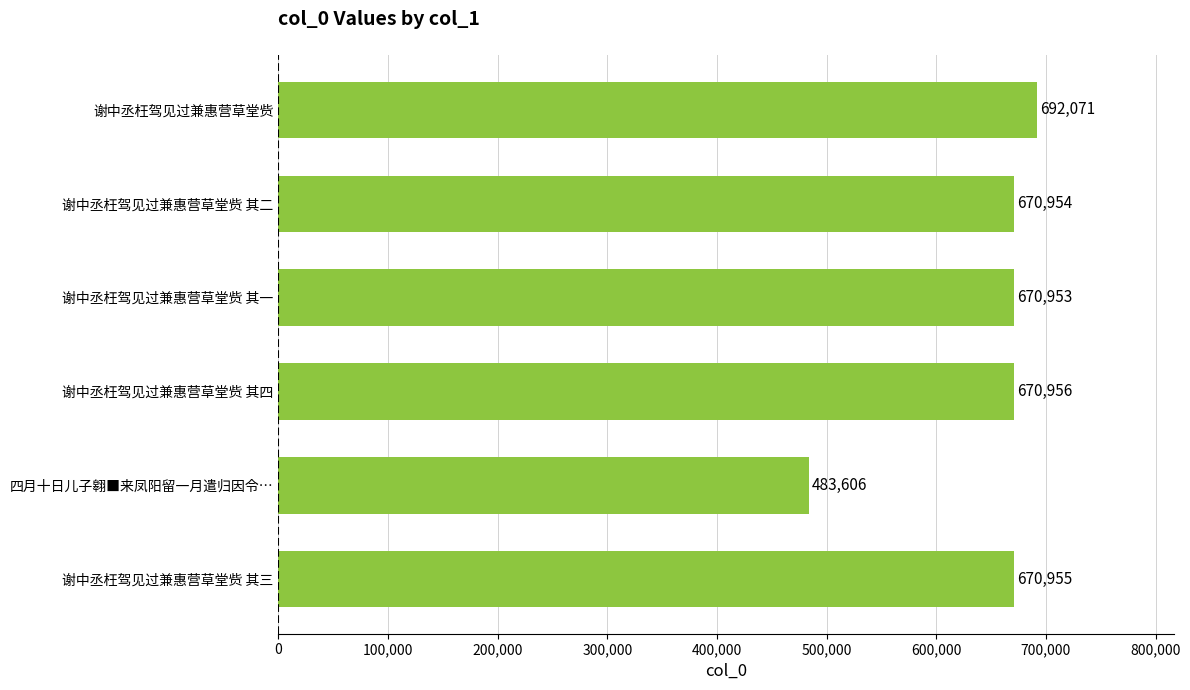

Which category has the highest value across all series?

谢中丞枉驾见过兼惠营草堂赀